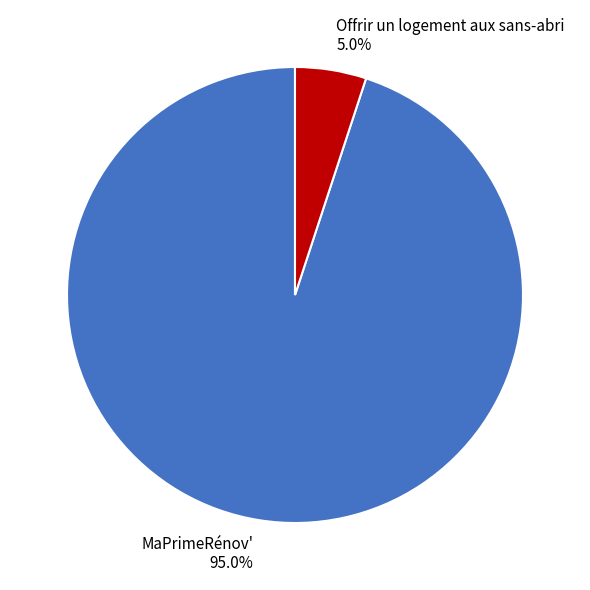

How many segments does this pie chart have?

2